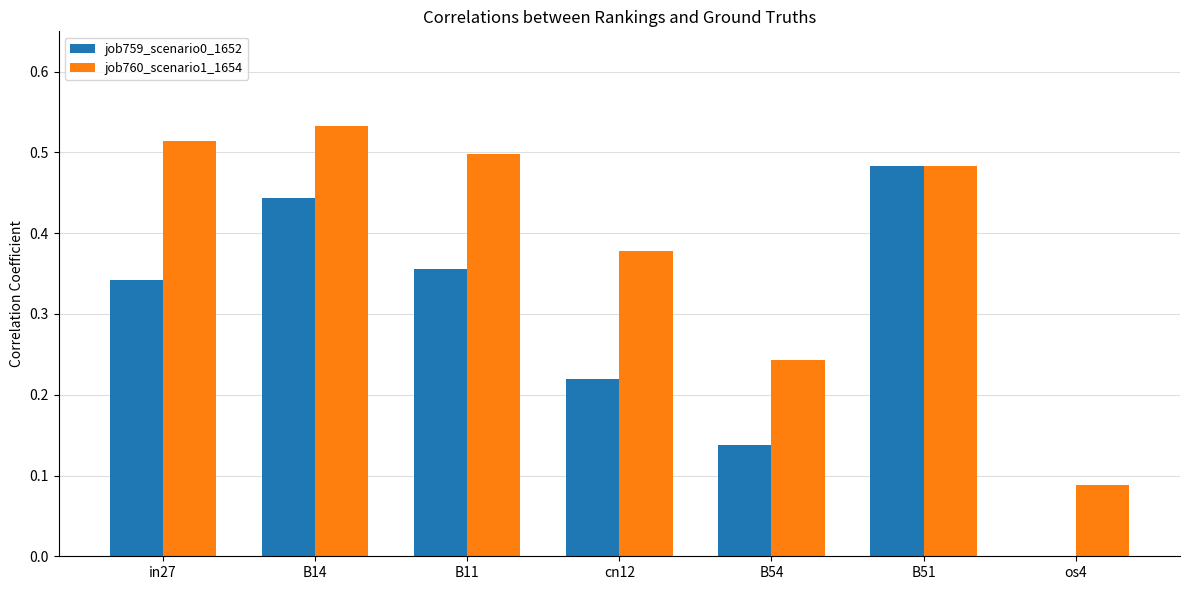

What is the sum of the job760_scenario1_1654 values at B51 and cn12?

0.9